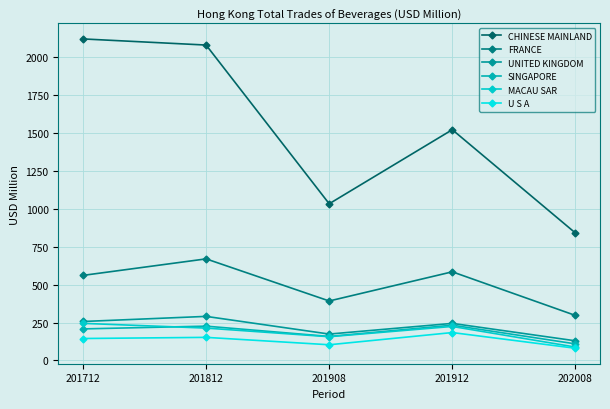

The CHINESE MAINLAND series shows 1646.5 at 201908. True or false?

False